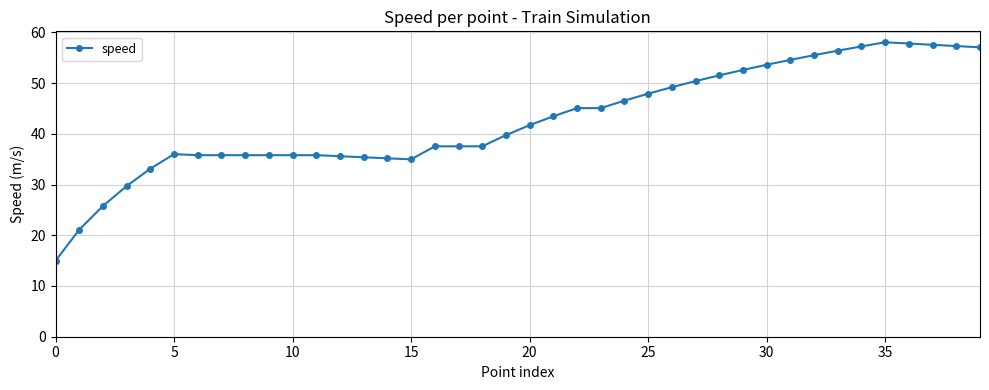

What is the maximum value shown in the chart?

58.0